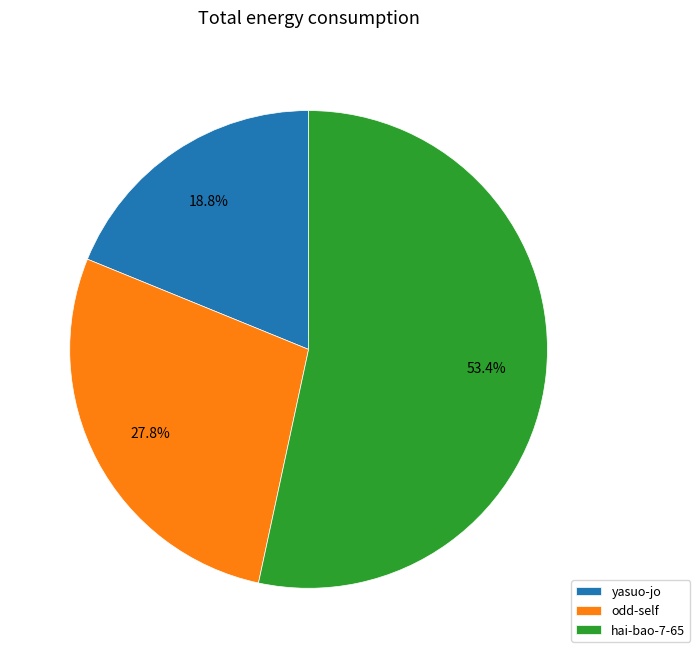

To the nearest percent, what portion does yasuo-jo represent?

19%